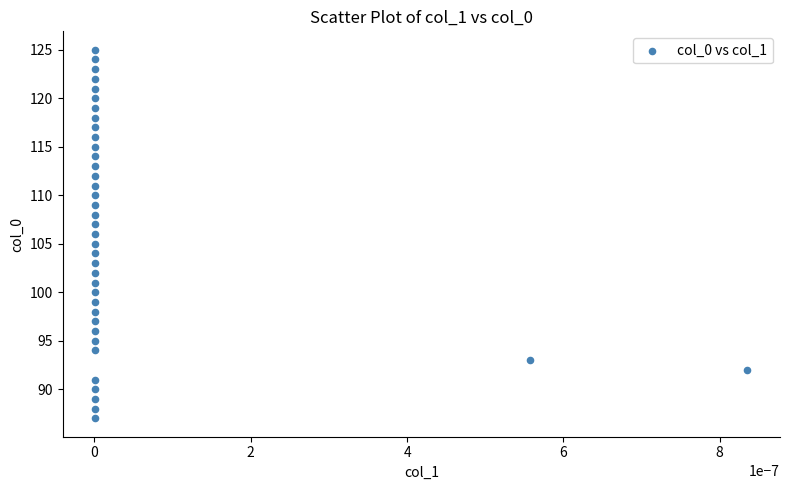

What is the range of Y values (max minus min)?

38